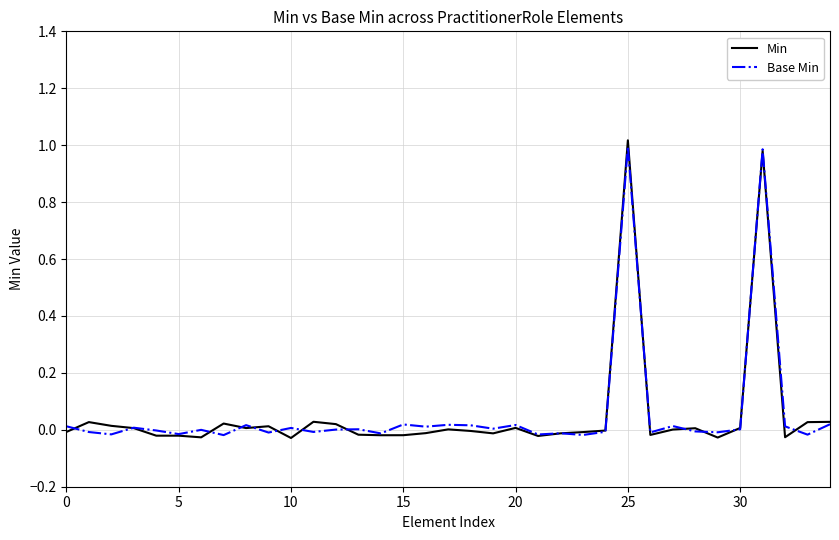

Which series has the largest range (max minus min)?

Min